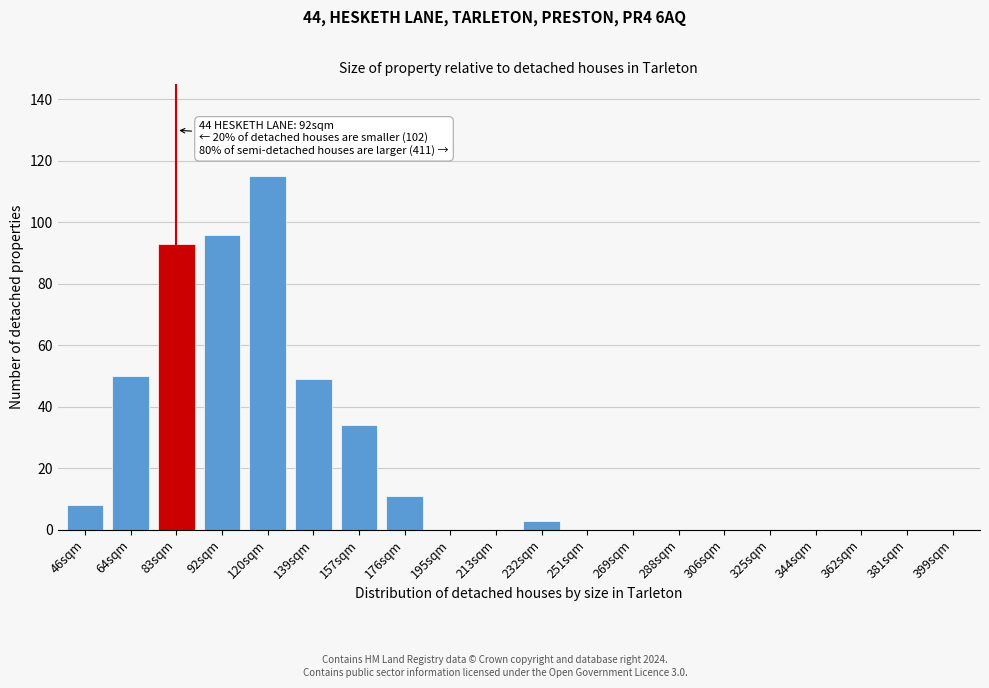

Reading right to left, extract all data points from this chart.

399sqm=0	381sqm=0	362sqm=0	344sqm=0	325sqm=0	306sqm=0	288sqm=0	269sqm=0	251sqm=0	232sqm=3	213sqm=0	195sqm=0	176sqm=11	157sqm=34	139sqm=49	120sqm=115	92sqm=96	83sqm=93	64sqm=50	46sqm=8